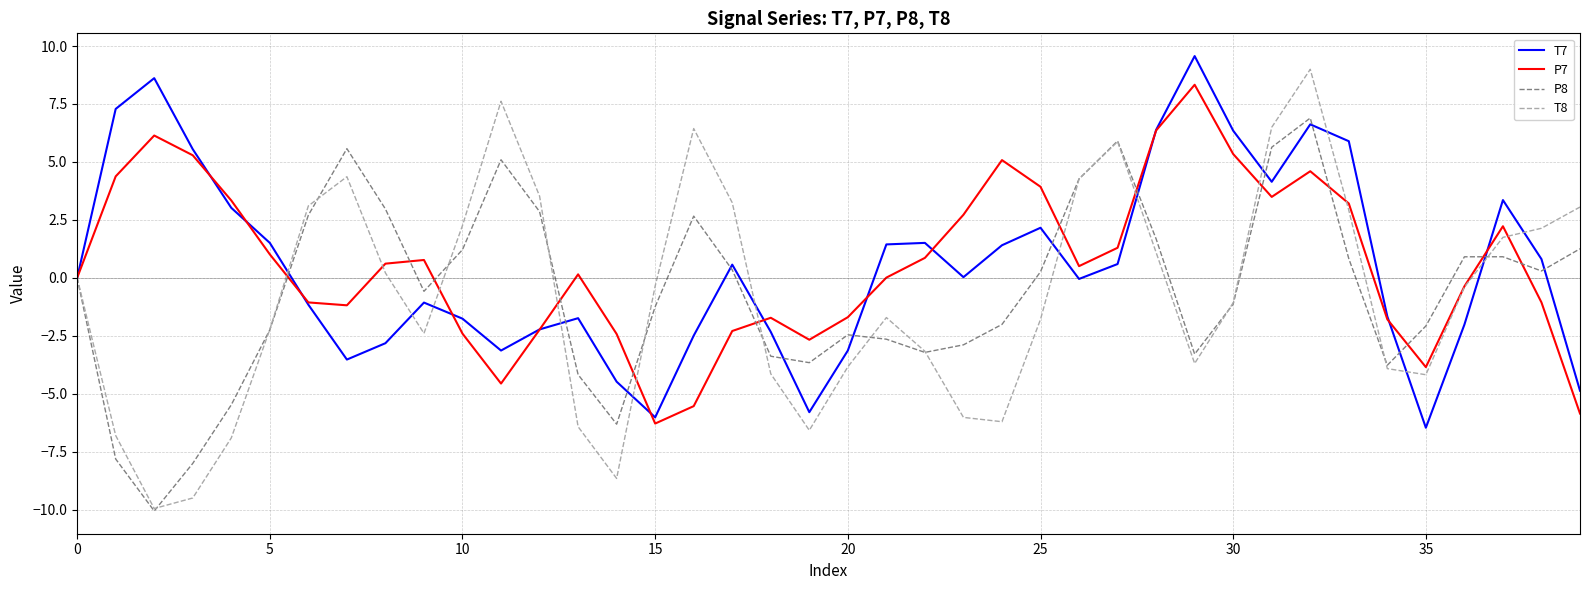

What is the maximum value shown in the chart?

9.6